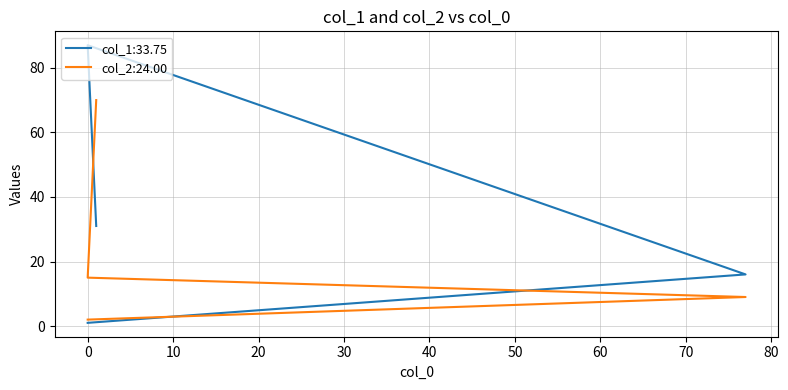

Does the chart have visible grid lines?

Yes